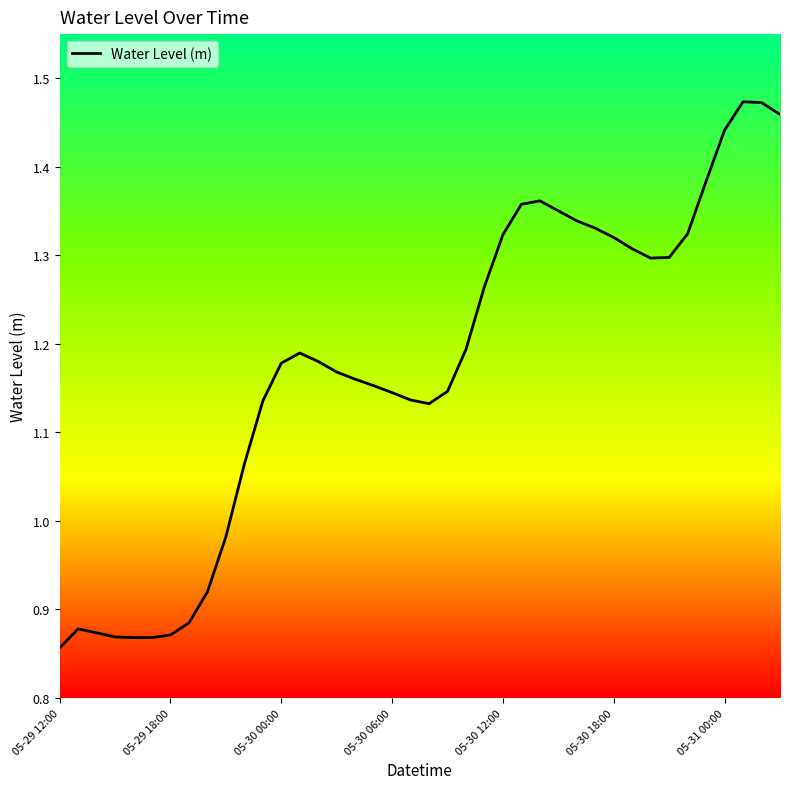

What is the difference between the maximum and minimum values?

0.6